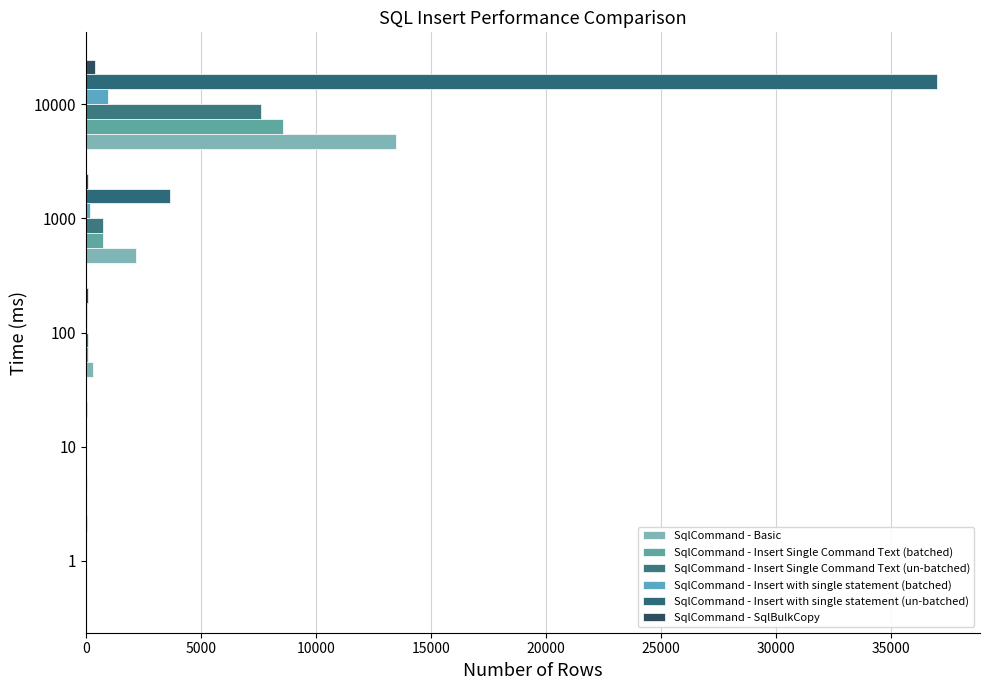

Rank the series by their maximum value, from highest to lowest.

SqlCommand - Insert with single statement (un-batched), SqlCommand - Basic, SqlCommand - Insert Single Command Text (batched), SqlCommand - Insert Single Command Text (un-batched), SqlCommand - Insert with single statement (batched), SqlCommand - SqlBulkCopy